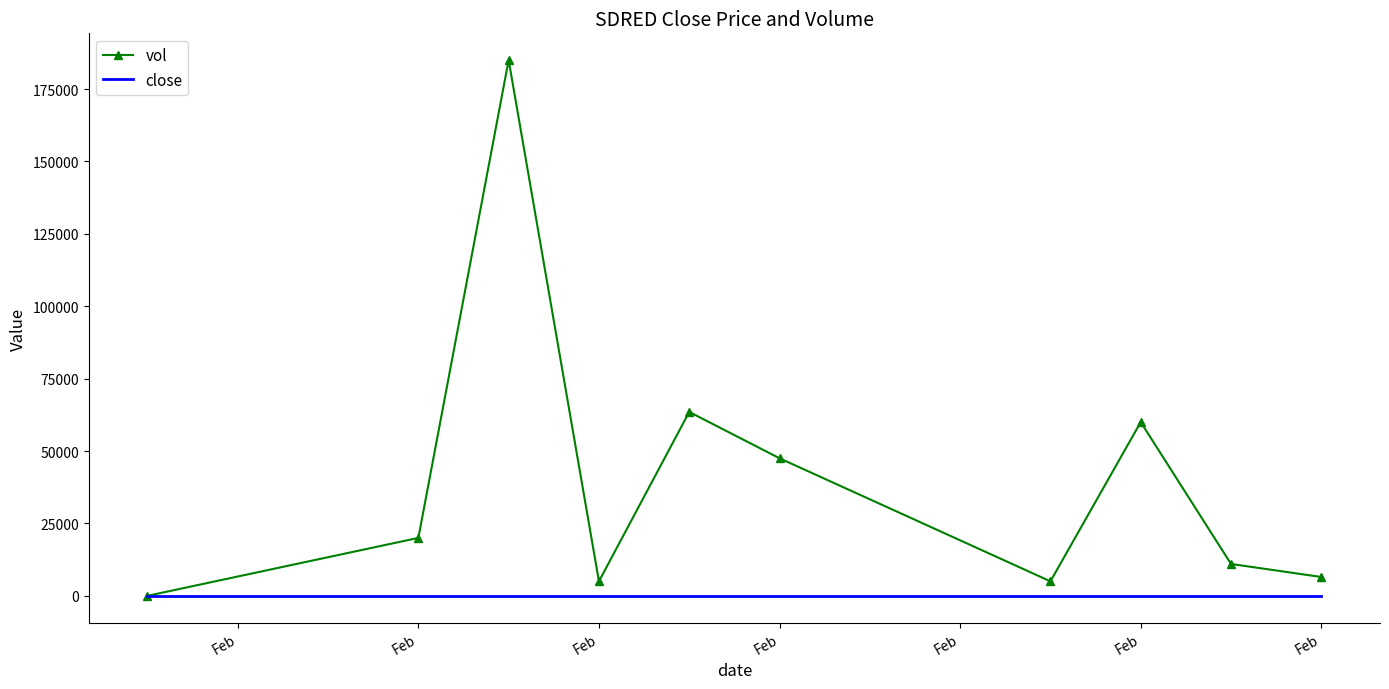

Rank the series by their average value, from lowest to highest.

close, vol